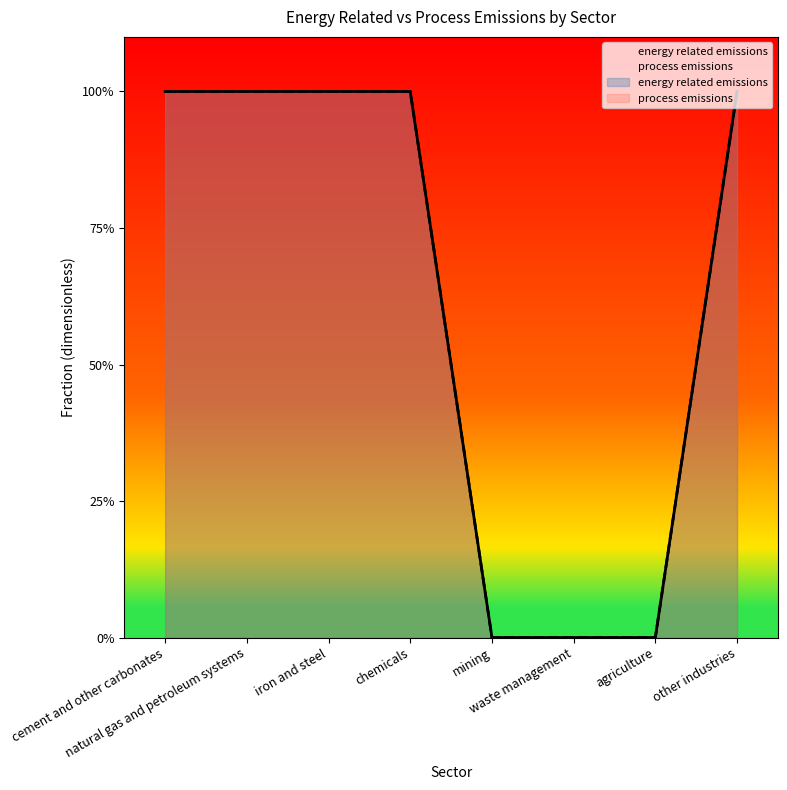

Reading left to right, transcribe all the data shown in this chart.

energy related emissions: 1	1	1	1	0	0	0	1
process emissions: 1	1	1	1	0	0	0	1